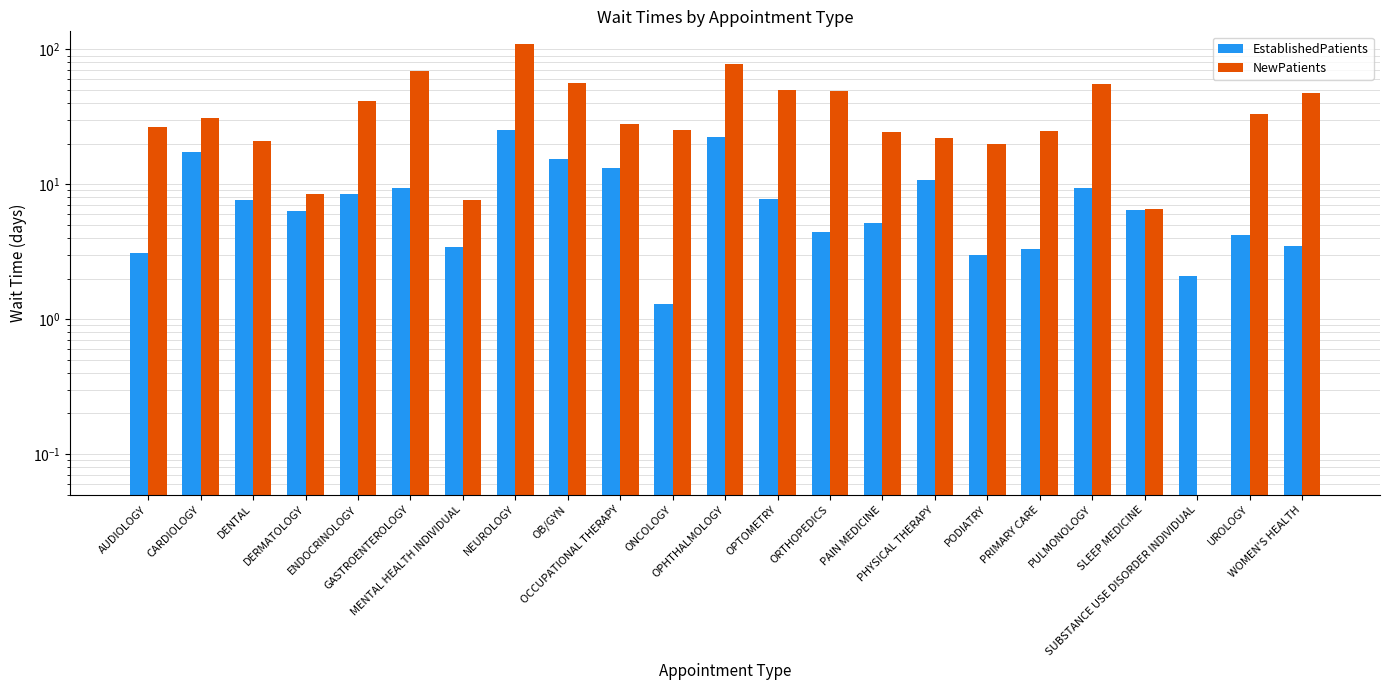

Rank the series by their maximum value, from lowest to highest.

EstablishedPatients, NewPatients